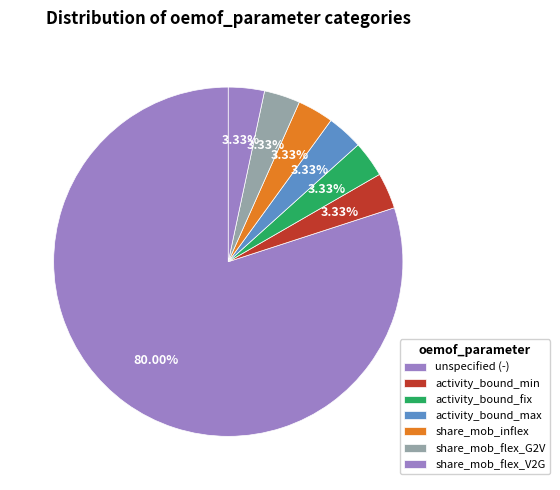

How many segments does this pie chart have?

7